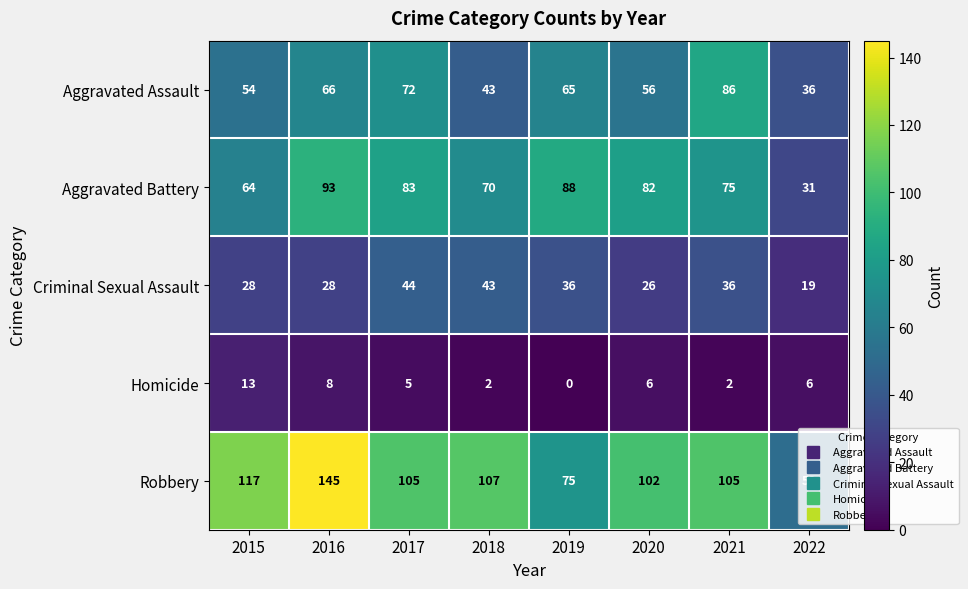

Where is Aggravated Battery nearest to the value 62?

2015